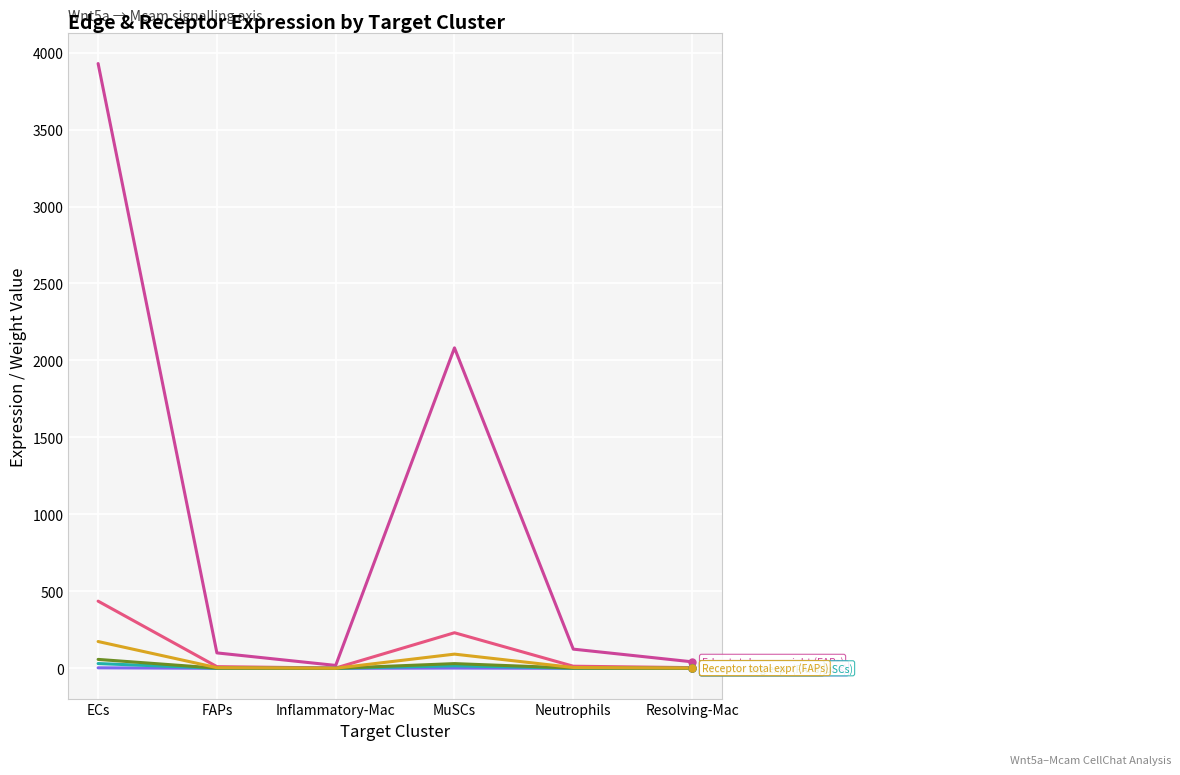

At which category is the sum across all series the highest?

ECs